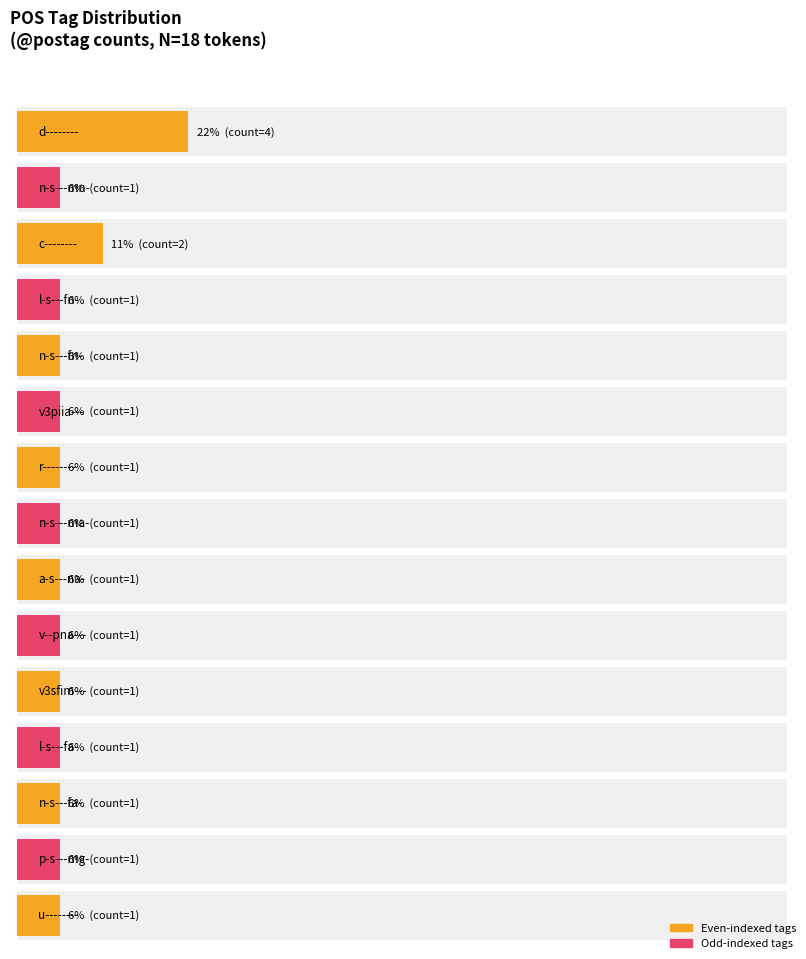

What is the sum of the values at p-s---mg- and n-s---fa-?

2